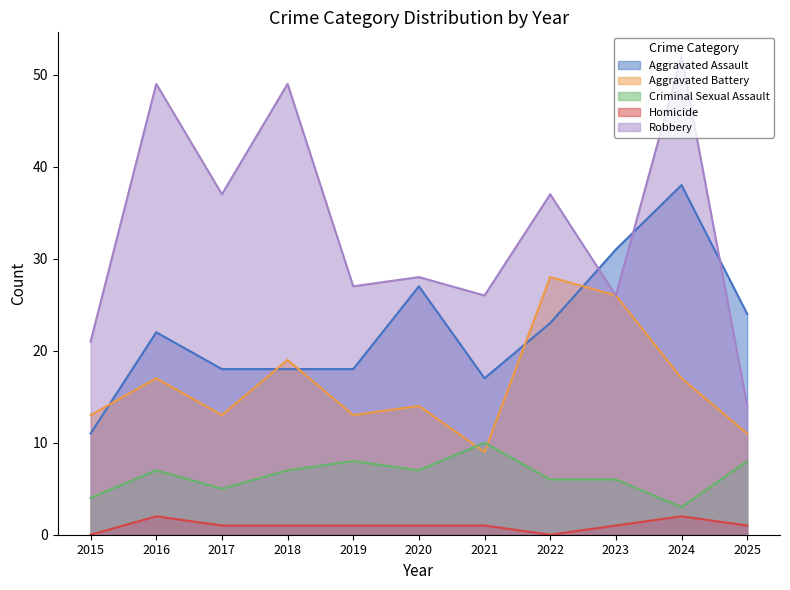

Is the value of Aggravated Assault at 2019 greater than the value of Aggravated Battery at 2022?

No